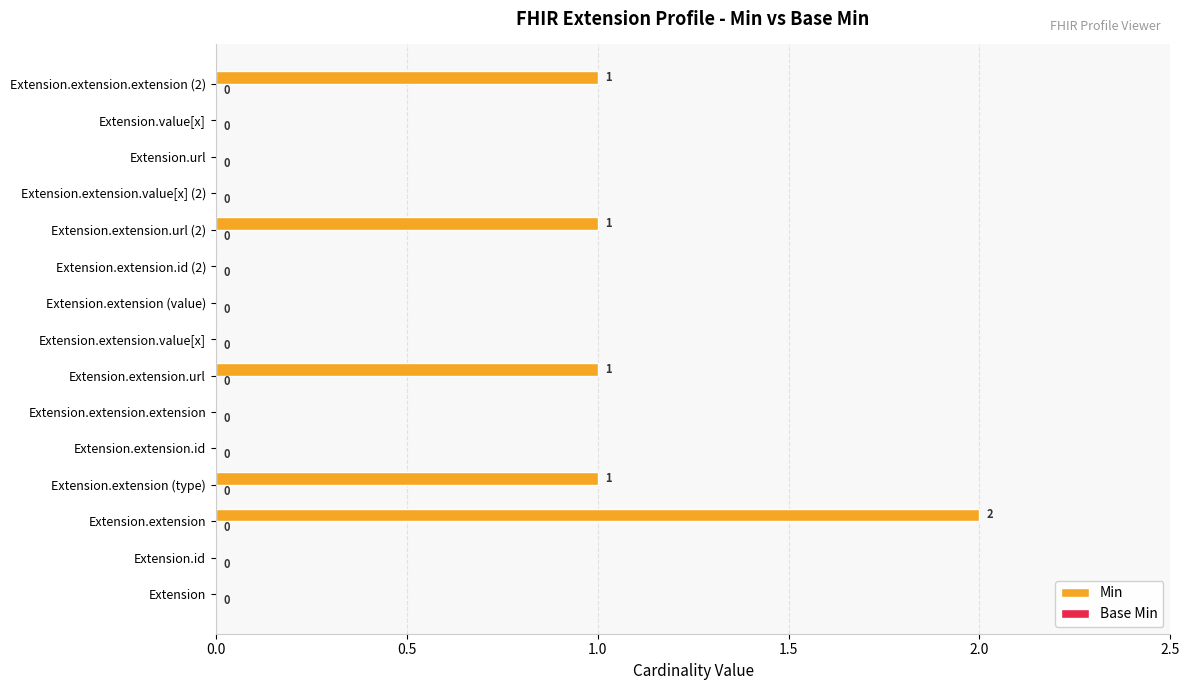

How many values are between 0 and 1?

14